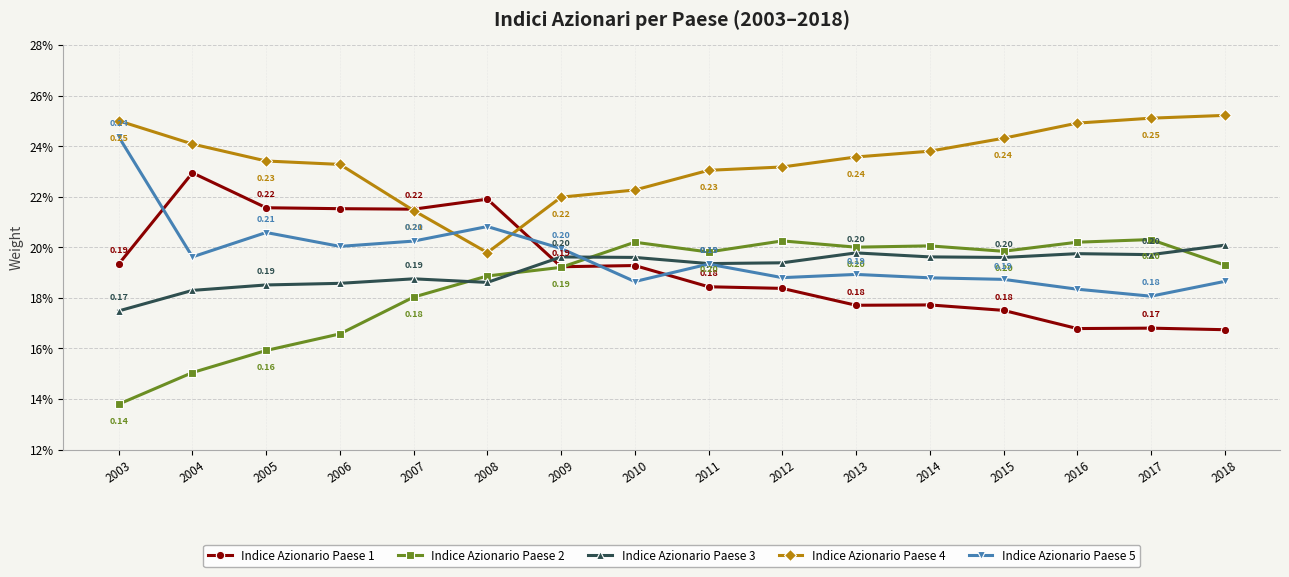

At which label is Indice Azionario Paese 5 closest to 0?

2017